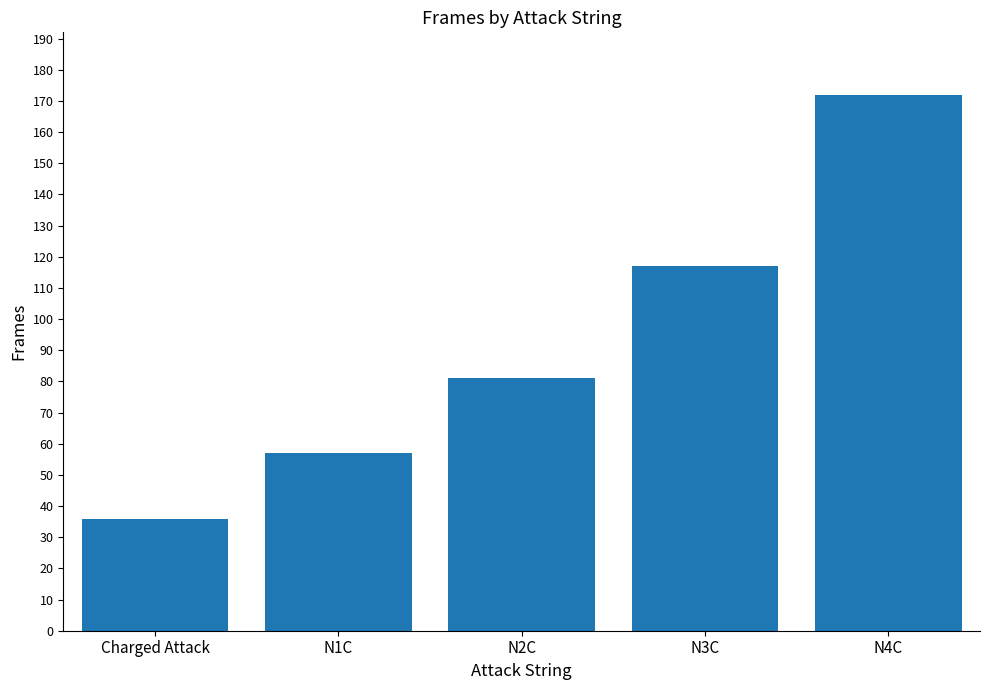

Count the number of categories in the chart.

5